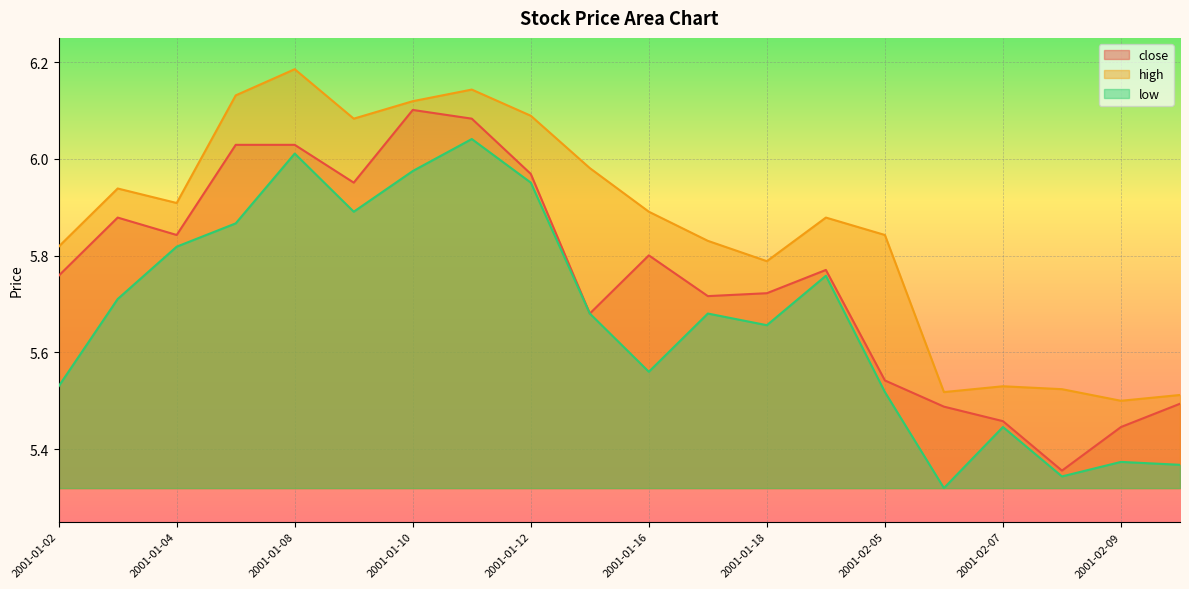

Rank the categories by low value from highest to lowest.

2001-01-11, 2001-01-08, 2001-01-10, 2001-01-12, 2001-01-09, 2001-01-05, 2001-01-04, 2001-01-19, 2001-01-03, 2001-01-15, 2001-01-17, 2001-01-18, 2001-01-16, 2001-01-02, 2001-02-05, 2001-02-07, 2001-02-09, 2001-02-12, 2001-02-08, 2001-02-06